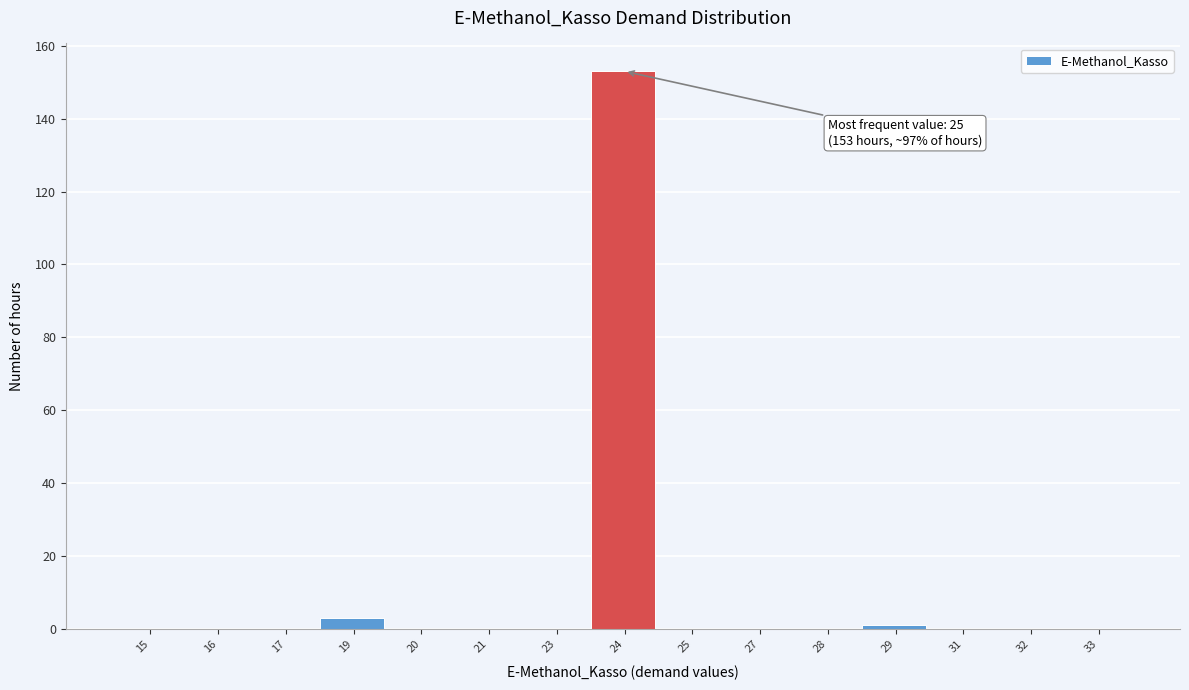

Reading right to left, list all the values displayed in this chart.

33=0	32=0	31=0	29=1	28=0	27=0	25=0	24=153	23=0	21=0	20=0	19=3	17=0	16=0	15=0